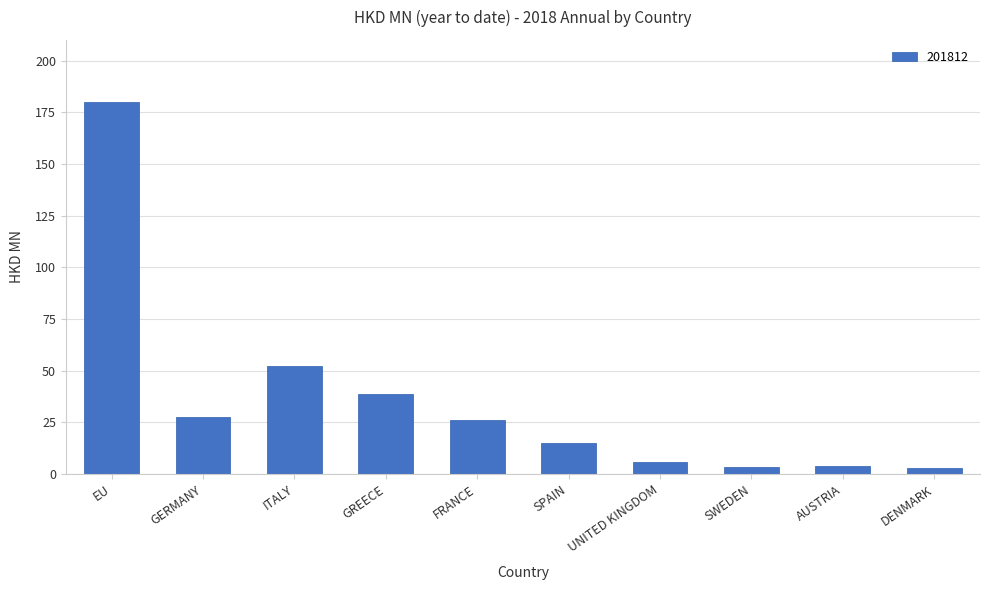

The value at SPAIN is 15.0. True or false?

True